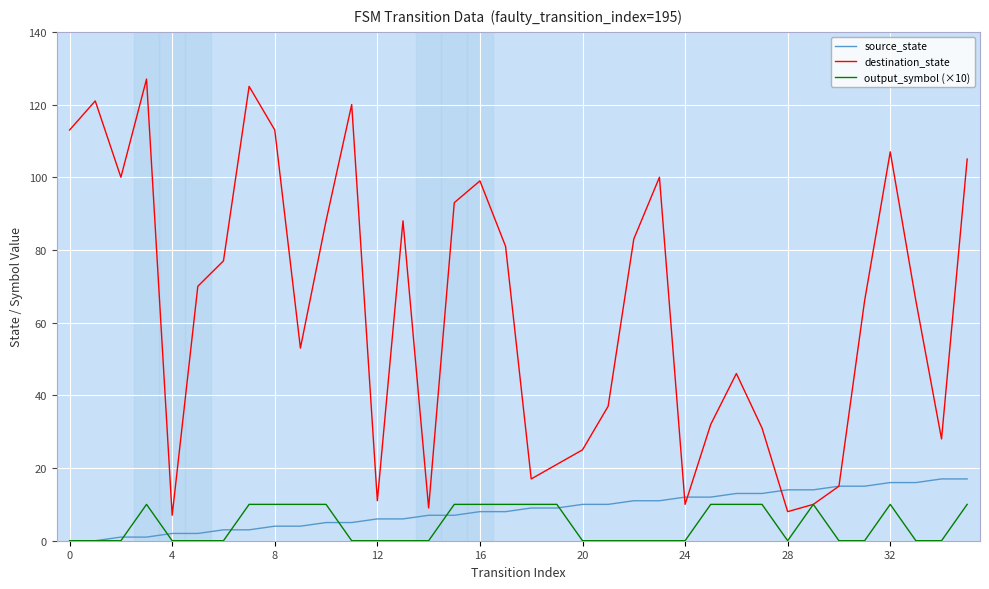

What is the minimum value for destination_state?

7